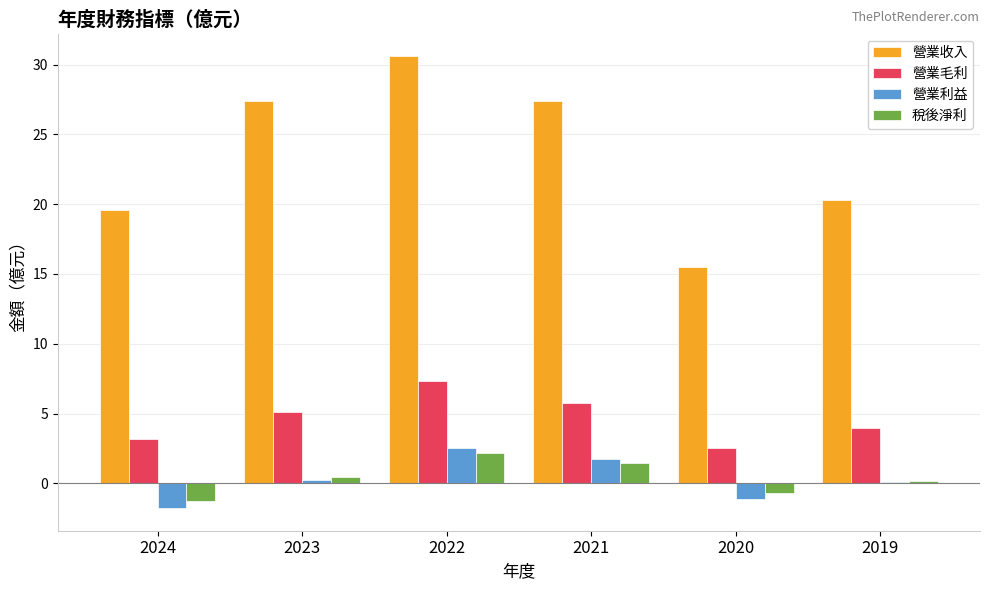

What is the difference between the 稅後淨利 values at 2021 and 2024?

2.8